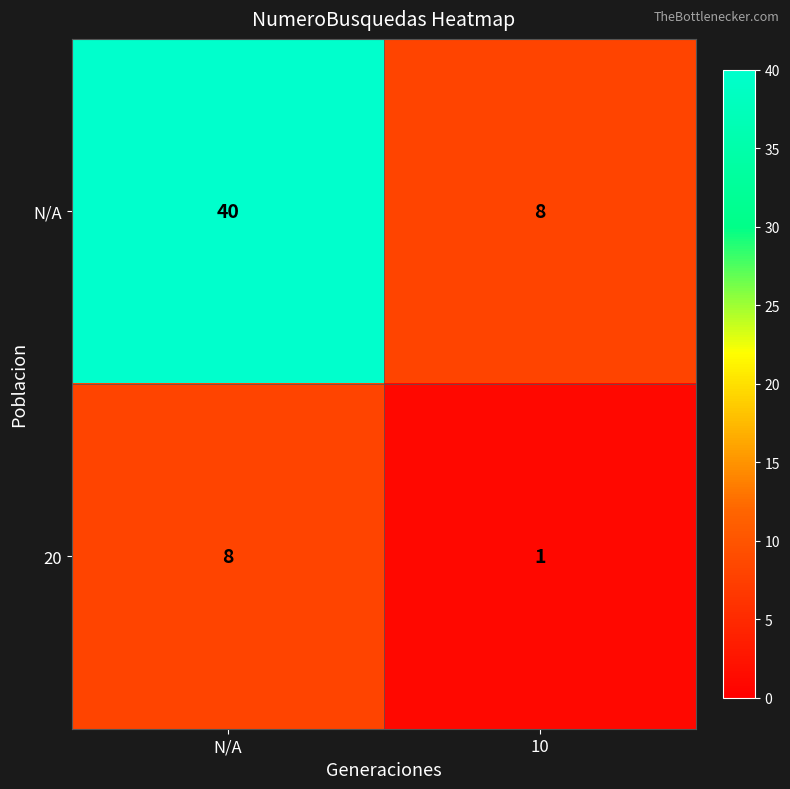

At which label does 20 reach its peak?

N/A